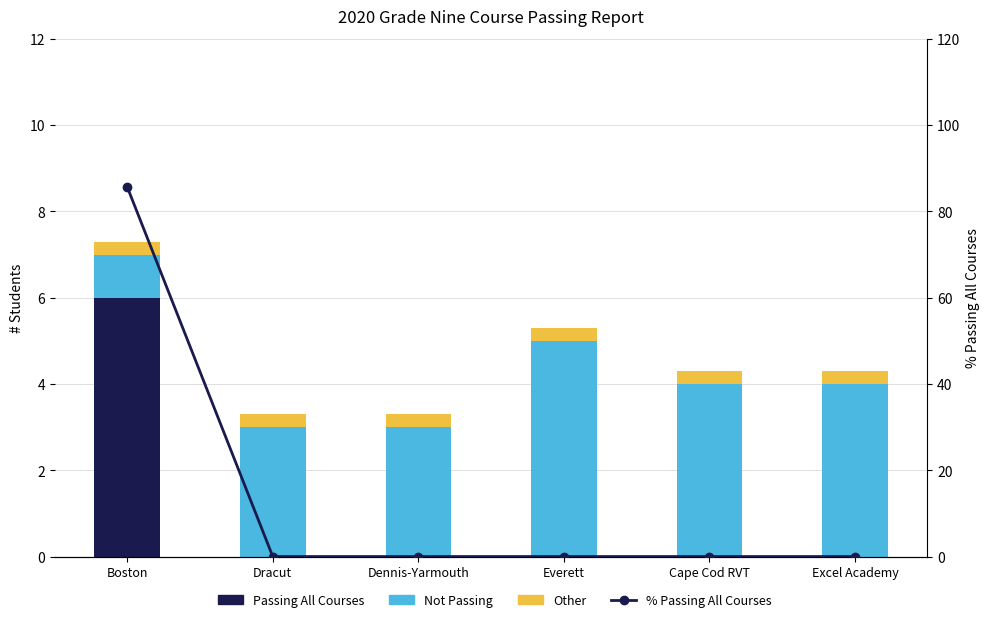

How many data points in Not Passing are less than 4?

3